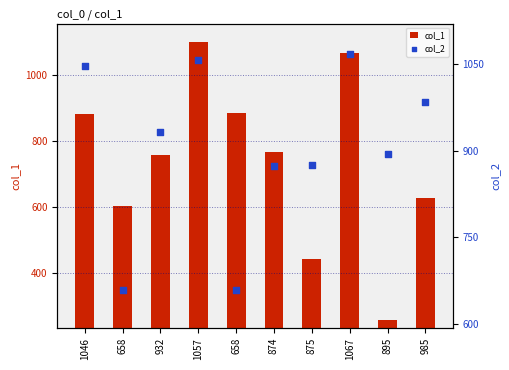

What are all the series names shown in the legend?

col_1, col_2